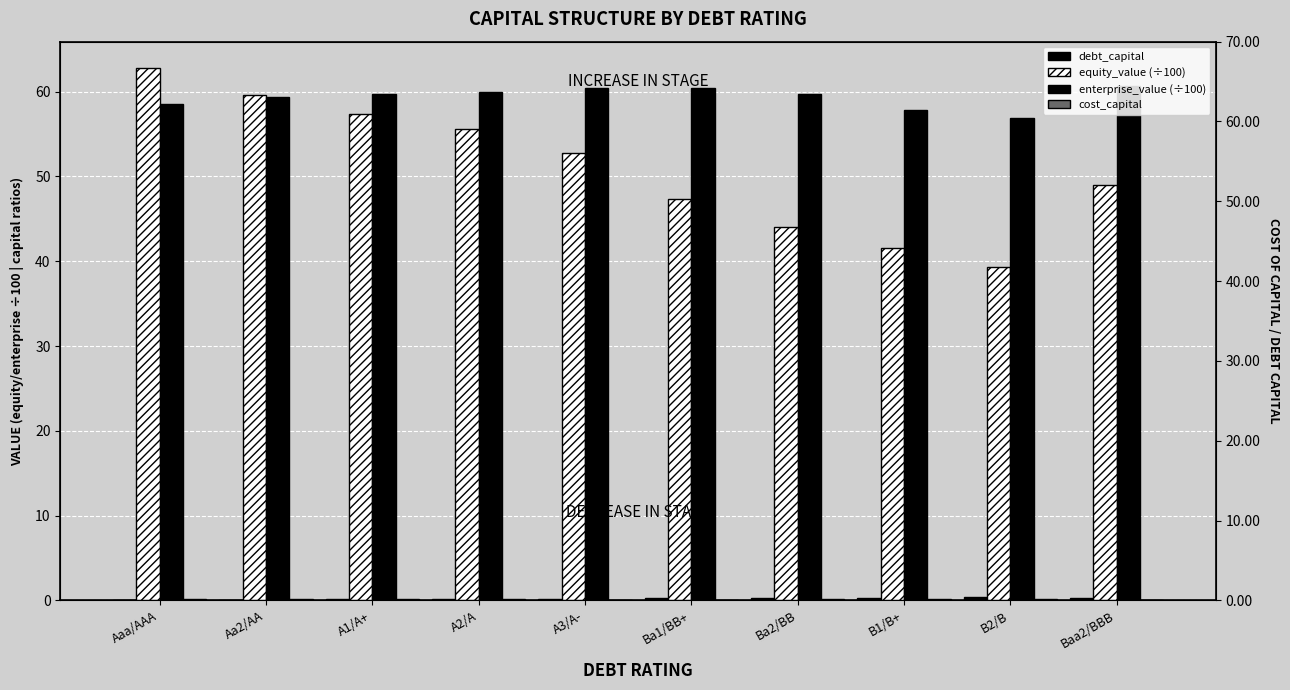

What is the value of the equity_value (÷100) bar at the 5th from the left?

52.7